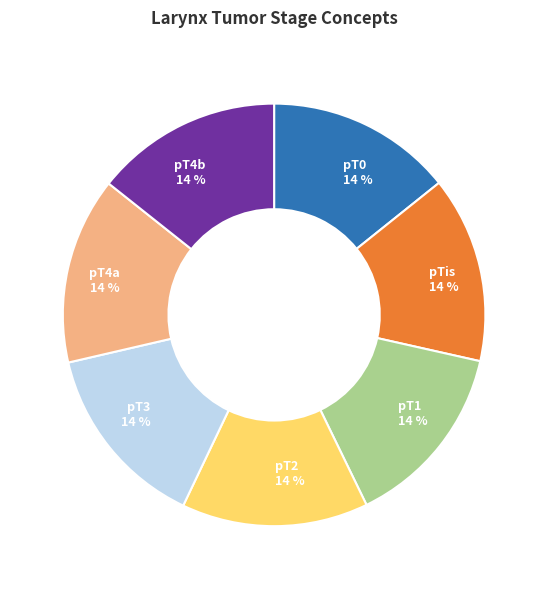

To the nearest percent, what percentage of the pie is pT3?

14%